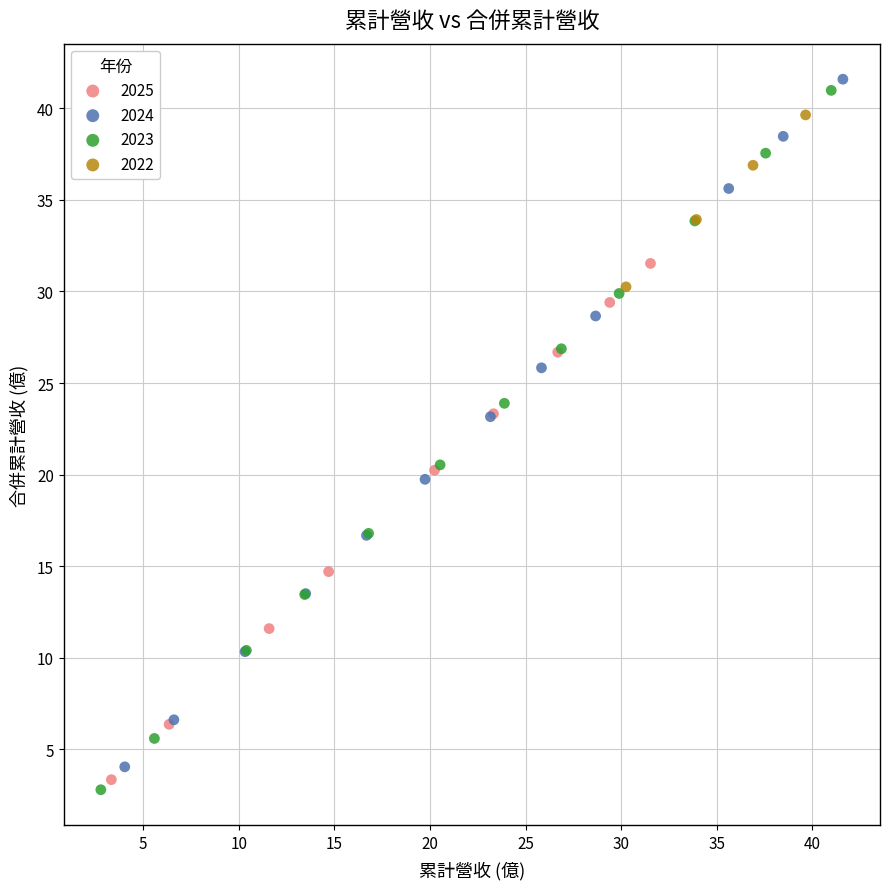

Which series has the largest Y range (max minus min)?

2023